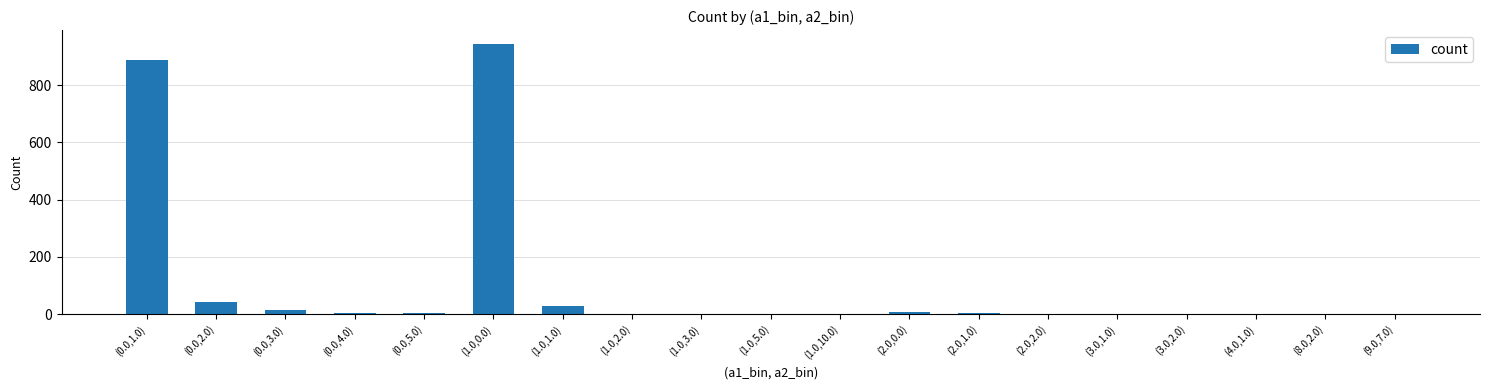

What is the sum of all values?

1954